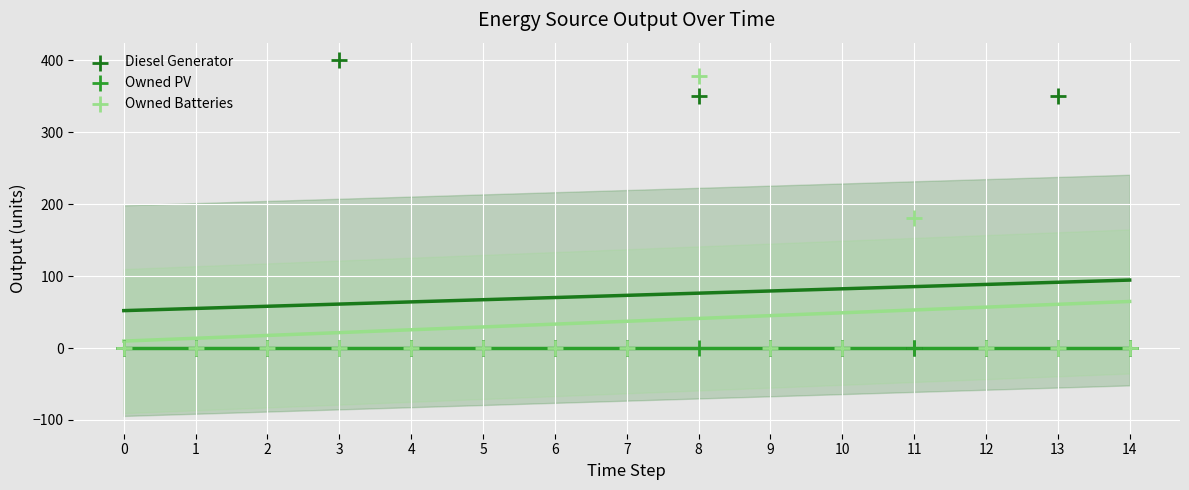

In the Diesel Generator series, what Y value is closest to 200?

350